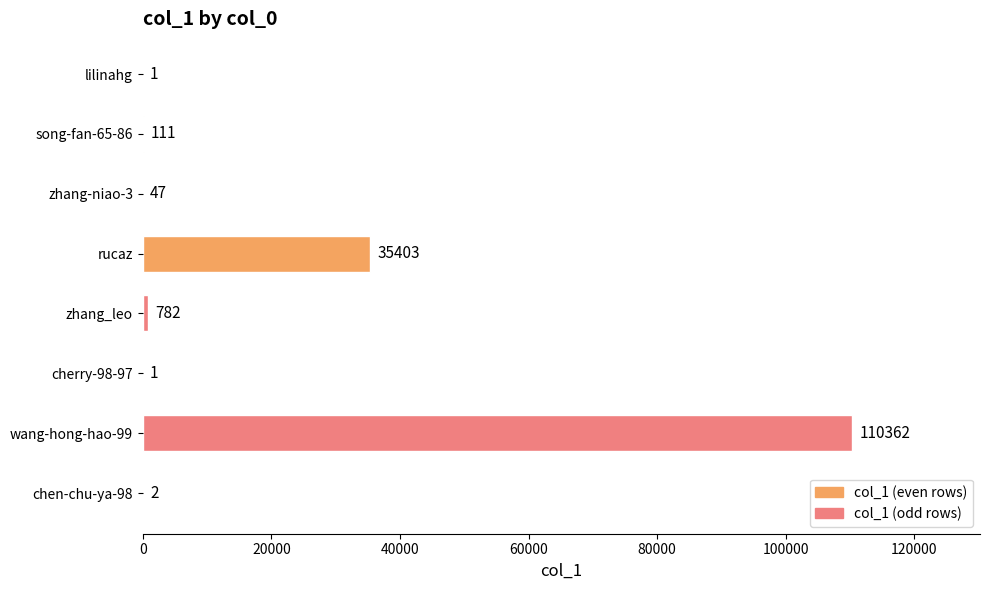

At which label is the value closest to 55181?

rucaz